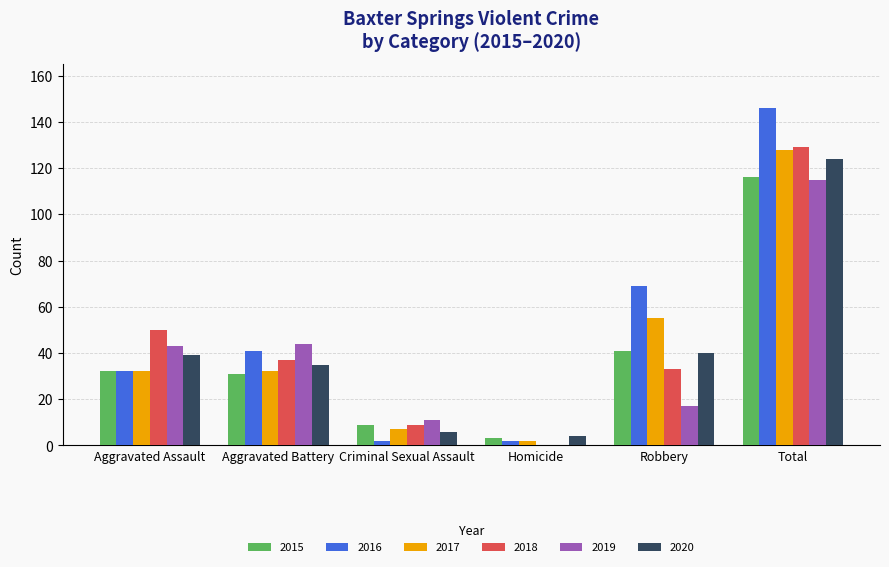

What is the sum of all 2018 values?

258